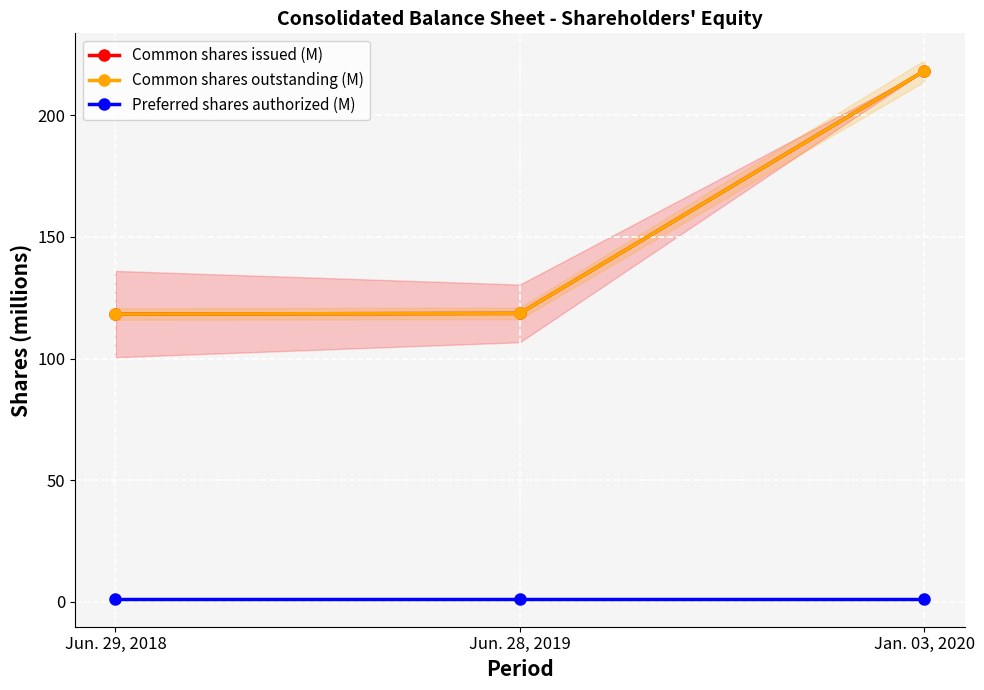

What is the sum of the Common shares outstanding (M) values at Jun. 28, 2019 and Jun. 29, 2018?

236.8